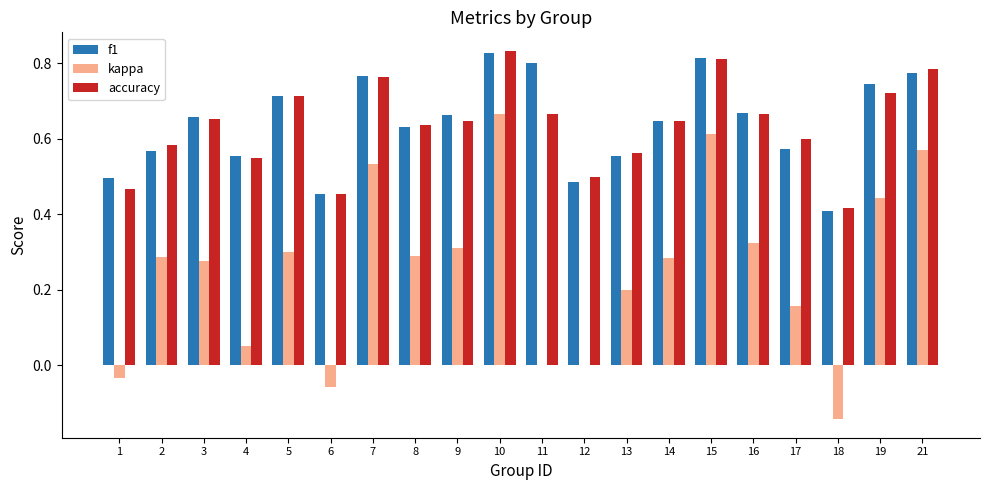

What are all the series names shown in the legend?

f1, kappa, accuracy